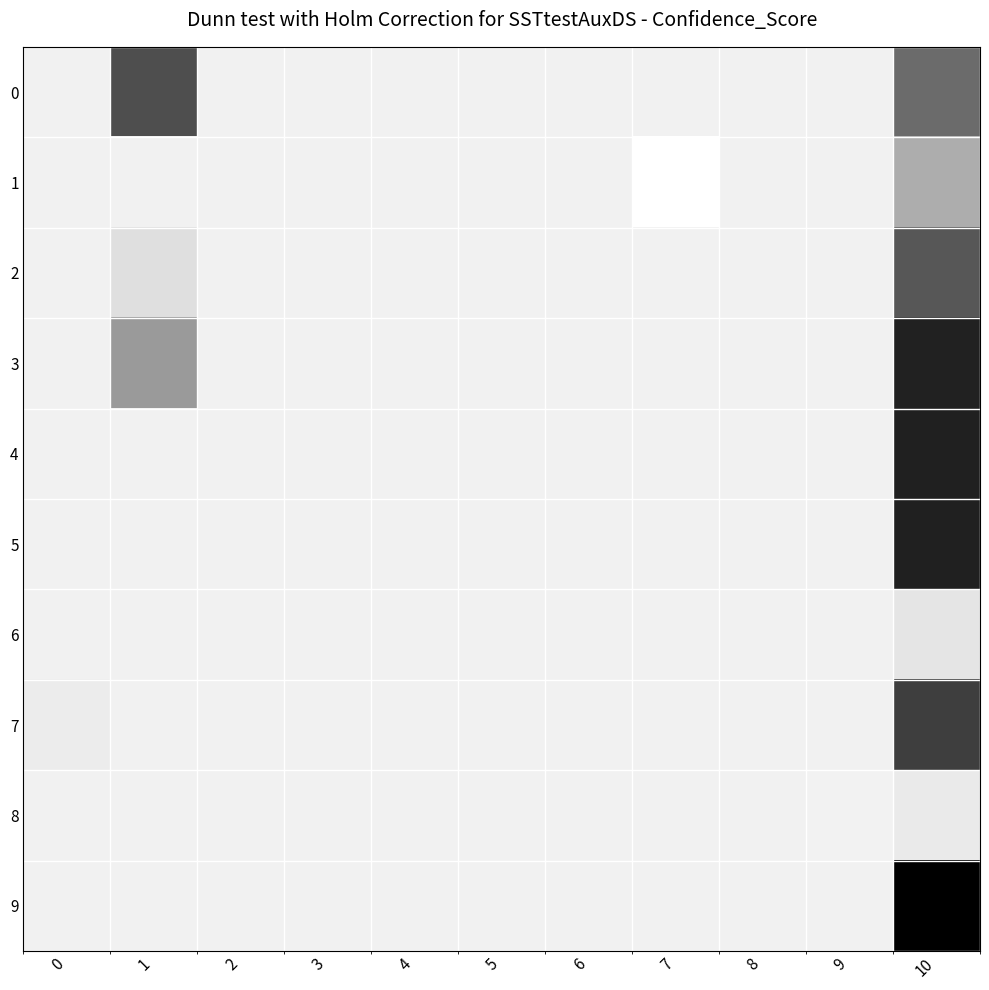

Reading left to right, transcribe all the data shown in this chart.

0: 0=0.0	1=0.2	2=0.0	3=0.0	4=0.0	5=0.0	6=0.0	7=0.0	8=0.0	9=0.0	10=0.2
1: 0=0.0	1=0.0	2=0.0	3=0.0	4=0.0	5=0.0	6=0.0	7=-0.0	8=0.0	9=0.0	10=0.1
2: 0=0.0	1=0.0	2=0.0	3=0.0	4=0.0	5=0.0	6=0.0	7=0.0	8=0.0	9=0.0	10=0.2
3: 0=0.0	1=0.1	2=0.0	3=0.0	4=0.0	5=0.0	6=0.0	7=0.0	8=0.0	9=0.0	10=0.2
4: 0=0.0	1=0.0	2=0.0	3=0.0	4=0.0	5=0.0	6=0.0	7=0.0	8=0.0	9=0.0	10=0.2
5: 0=0.0	1=0.0	2=0.0	3=0.0	4=0.0	5=0.0	6=0.0	7=0.0	8=0.0	9=0.0	10=0.2
6: 0=0.0	1=0.0	2=0.0	3=0.0	4=0.0	5=0.0	6=0.0	7=0.0	8=0.0	9=0.0	10=0.0
7: 0=0.0	1=0.0	2=0.0	3=0.0	4=0.0	5=0.0	6=0.0	7=0.0	8=0.0	9=0.0	10=0.2
8: 0=0.0	1=0.0	2=0.0	3=0.0	4=0.0	5=0.0	6=0.0	7=0.0	8=0.0	9=-0.0	10=0.0
9: 0=0.0	1=0.0	2=0.0	3=0.0	4=0.0	5=0.0	6=0.0	7=0.0	8=0.0	9=0.0	10=0.3